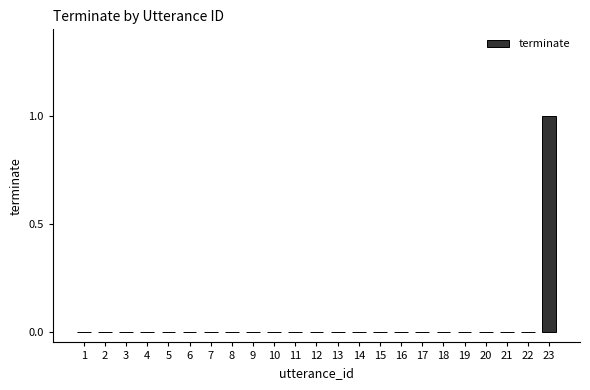

Reading left to right, list all the values displayed in this chart.

1=0	2=0	3=0	4=0	5=0	6=0	7=0	8=0	9=0	10=0	11=0	12=0	13=0	14=0	15=0	16=0	17=0	18=0	19=0	20=0	21=0	22=0	23=1